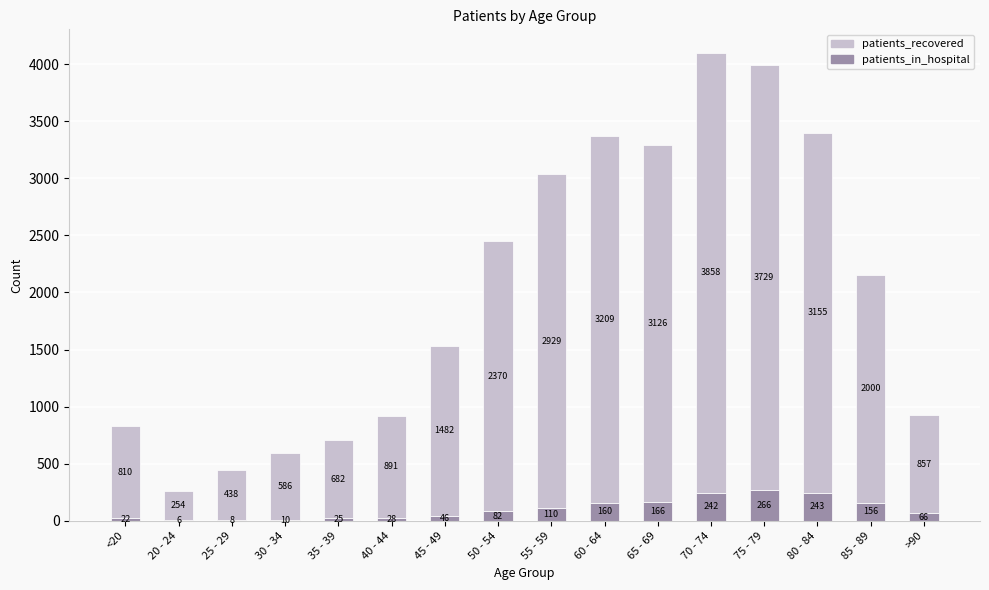

What is the total value across all series at 50 - 54?

2452